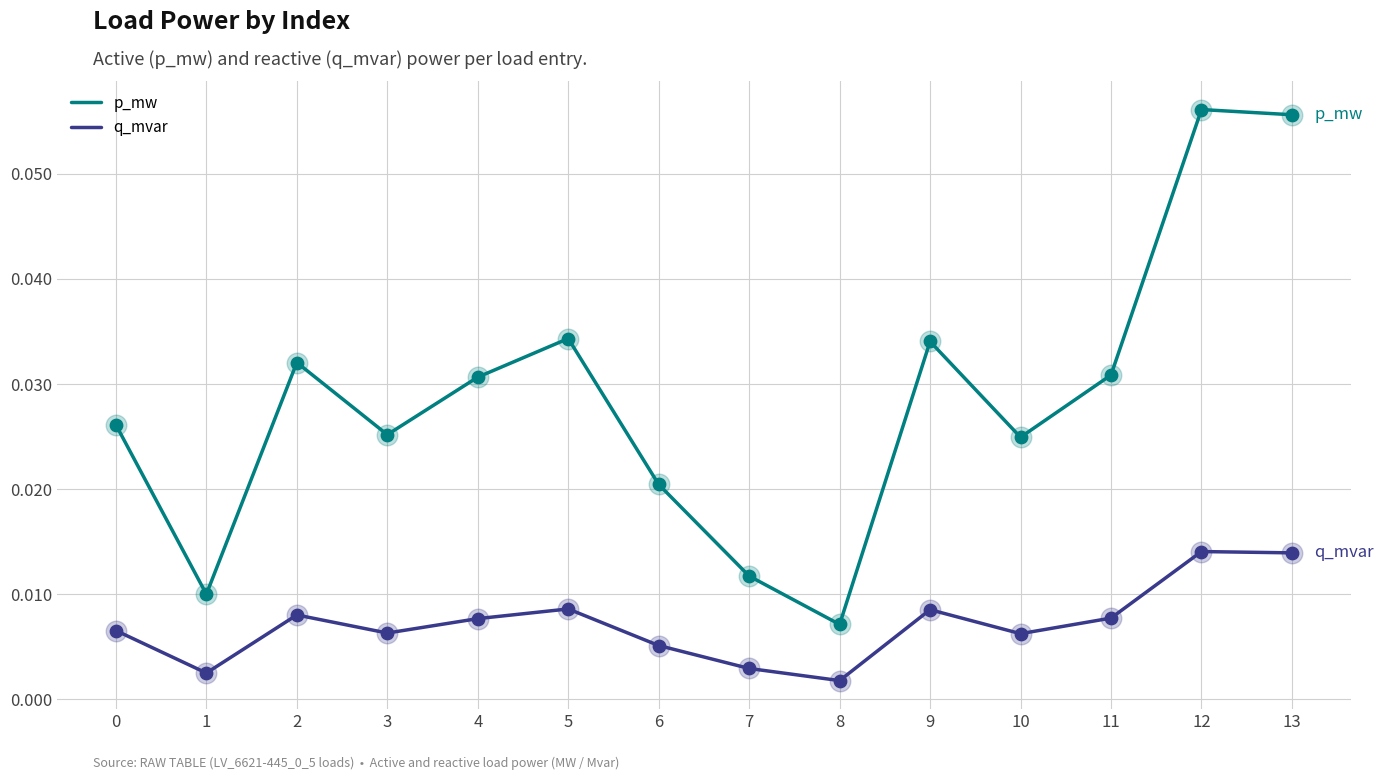

Is the value of q_mvar at 12 greater than the value of p_mw at 12?

No